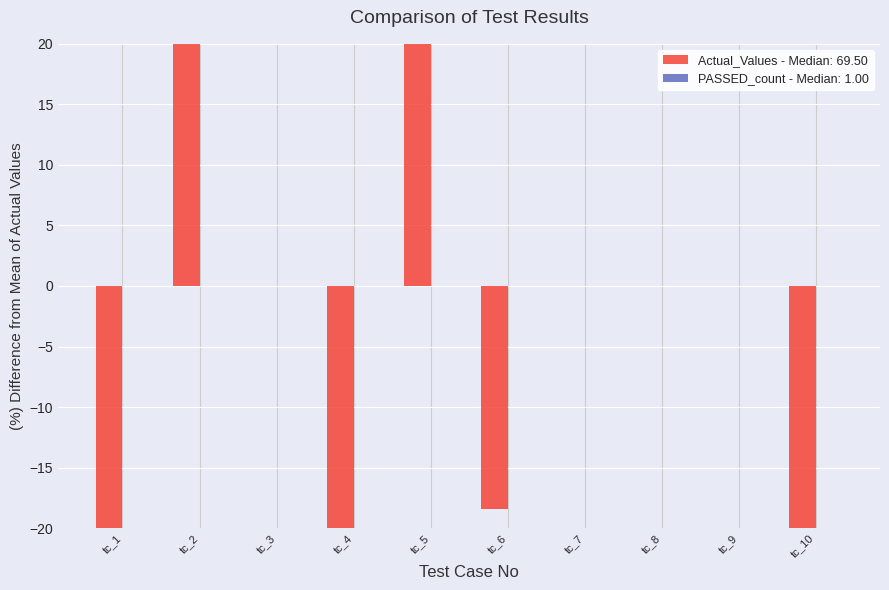

Which has a higher value, 3 or 6?

3